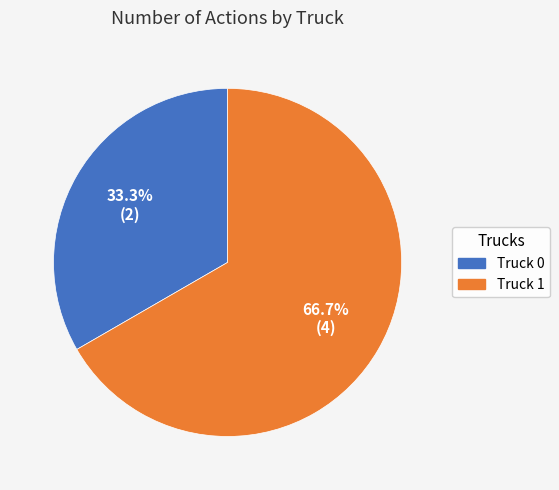

Is it true that Truck 1 is 67% of the pie?

True